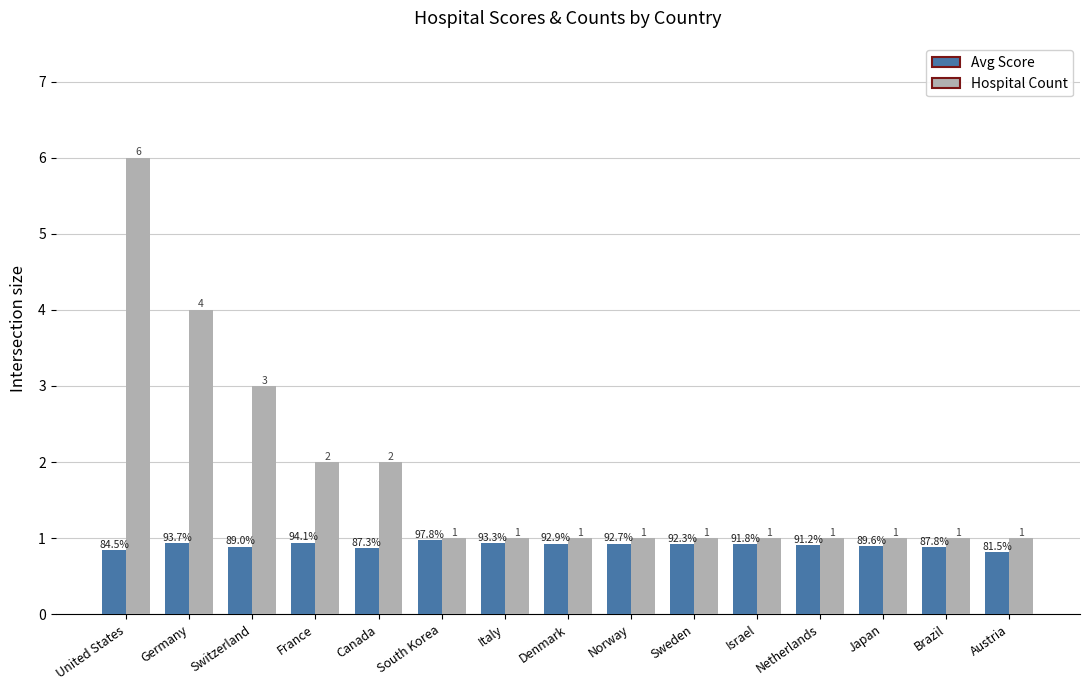

Which category has the highest value in the Hospital Count series?

United States